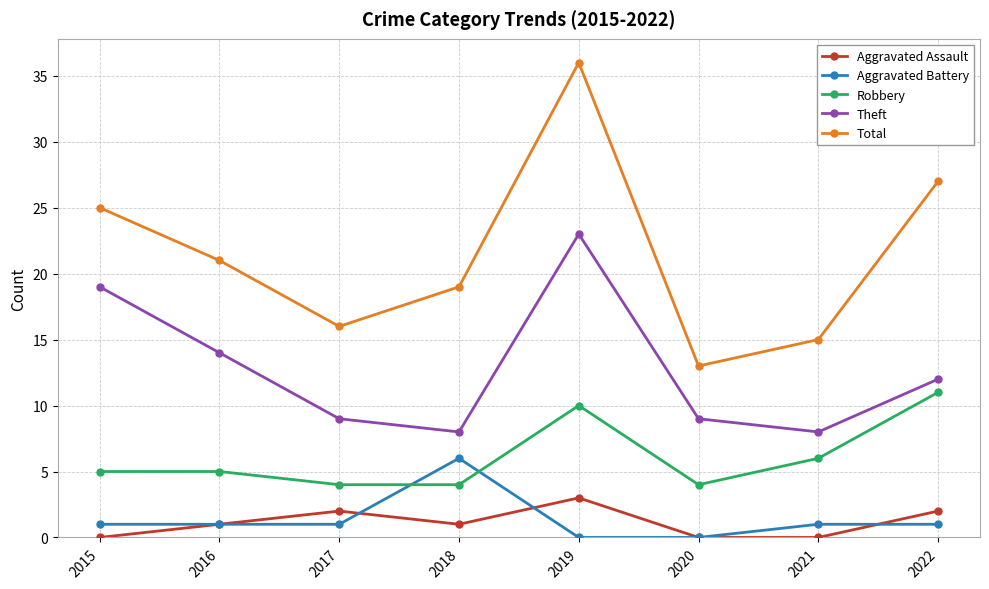

True or false: Total and Robbery cross at least once.

False